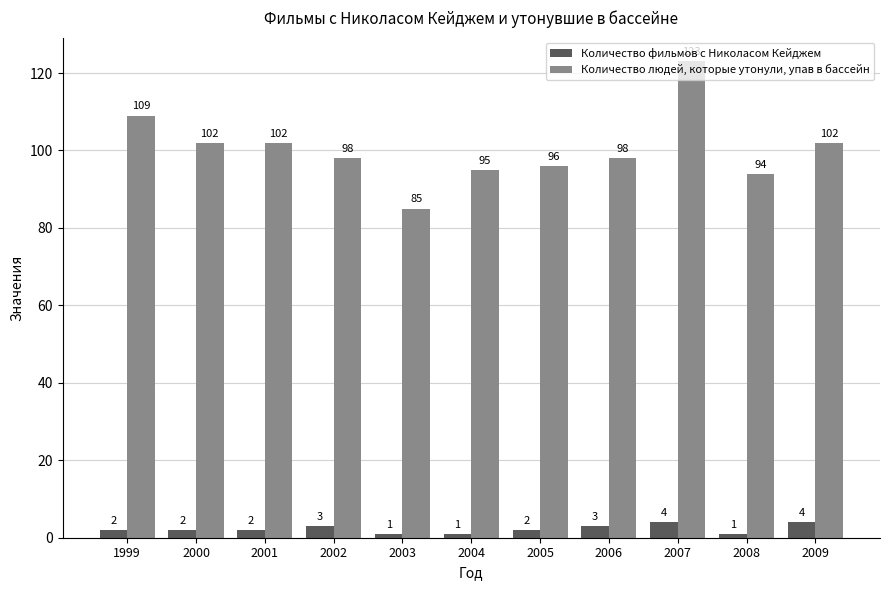

What is the maximum value shown in the chart?

123